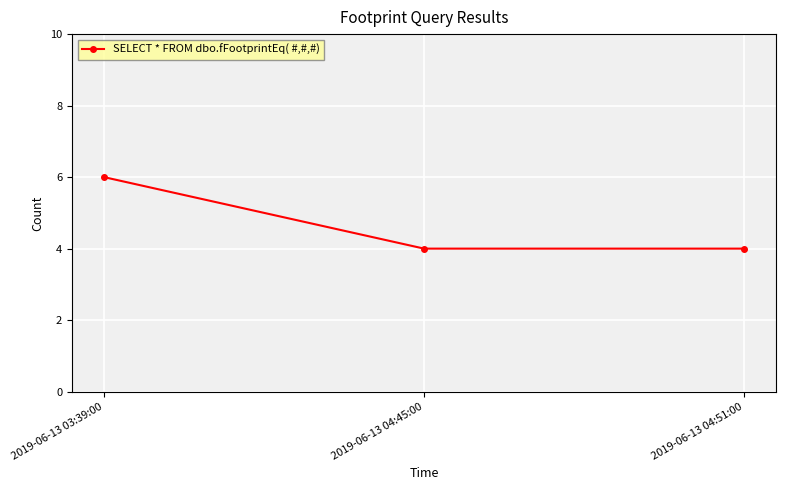

Count the number of categories in the chart.

3